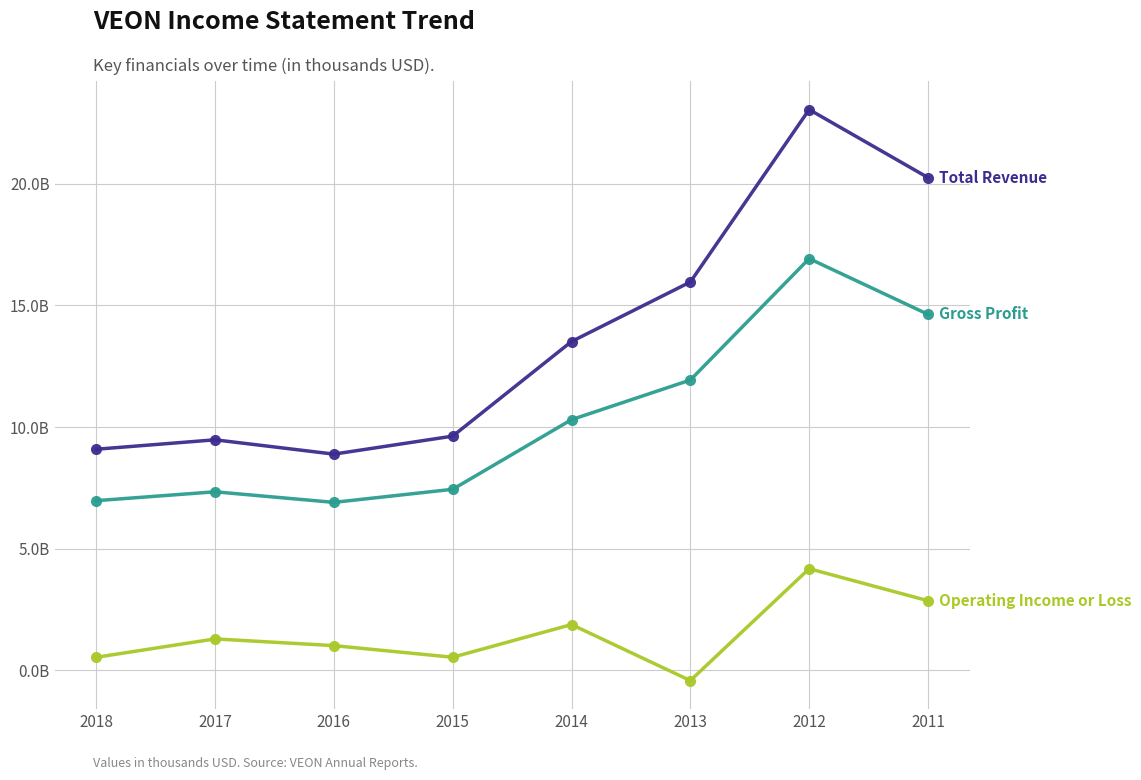

Is this an area chart (filled region under the line)?

No